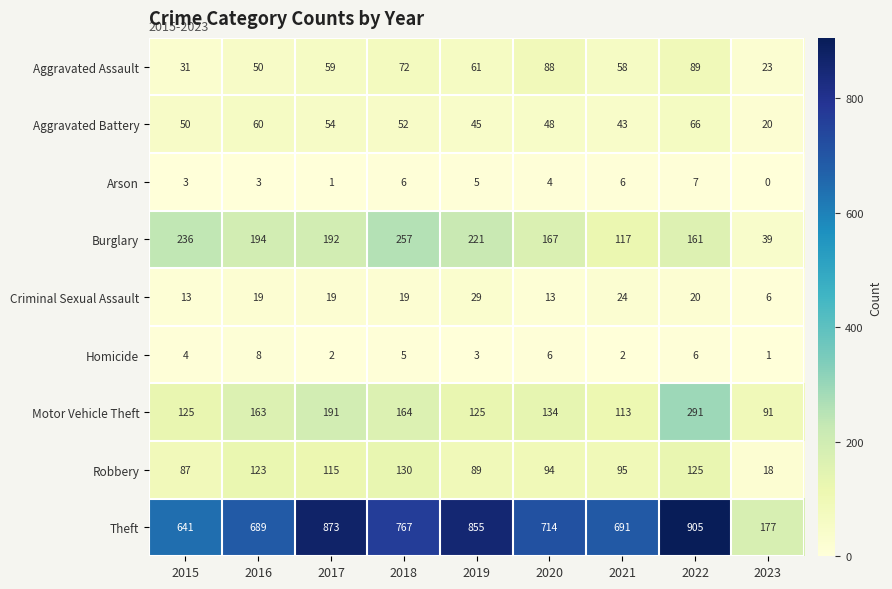

Between 2015 and 2017, which series saw the biggest shift?

Theft